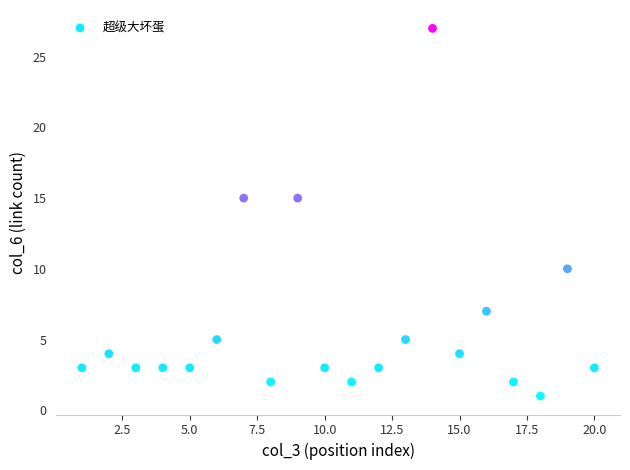

What is the range of Y values (max minus min)?

26